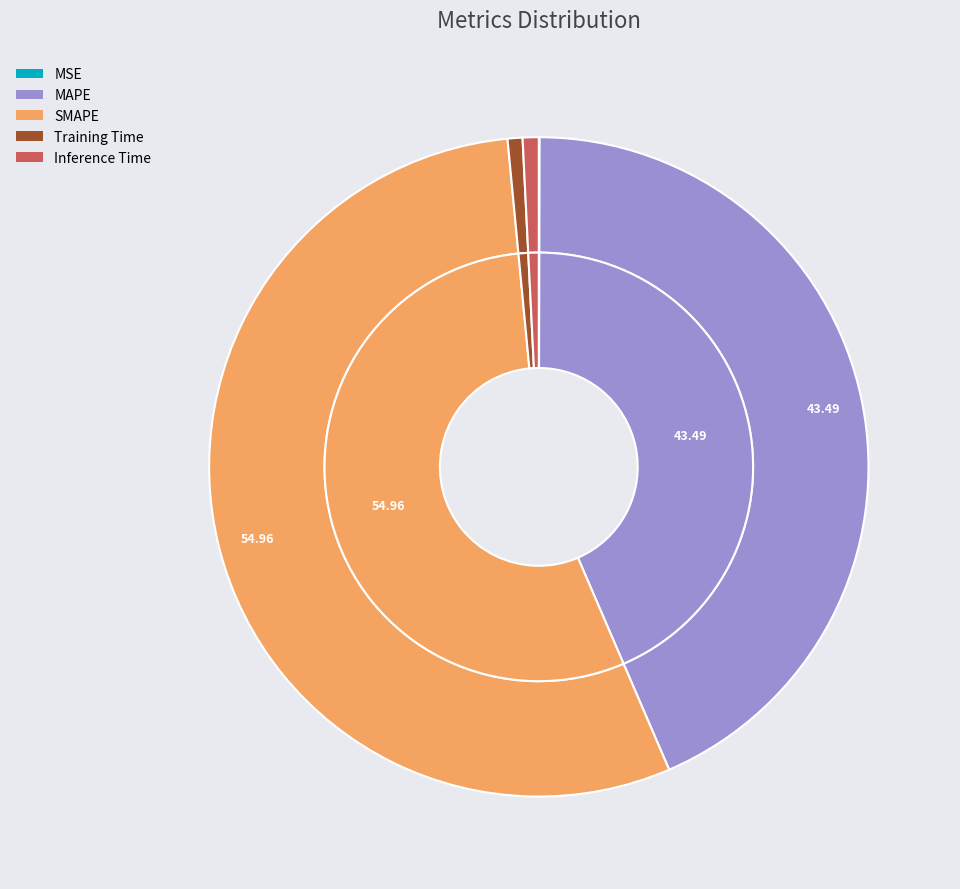

Is the sum of MSE and SMAPE greater than half?

Yes